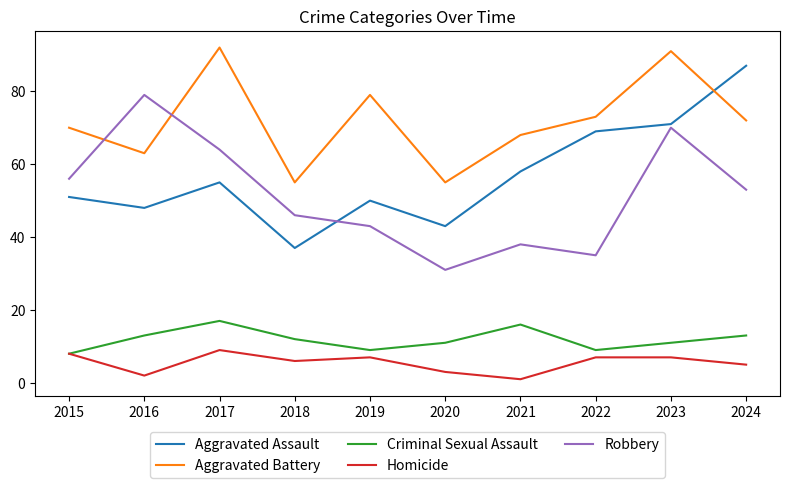

What is the total value across all series at 2018?

156